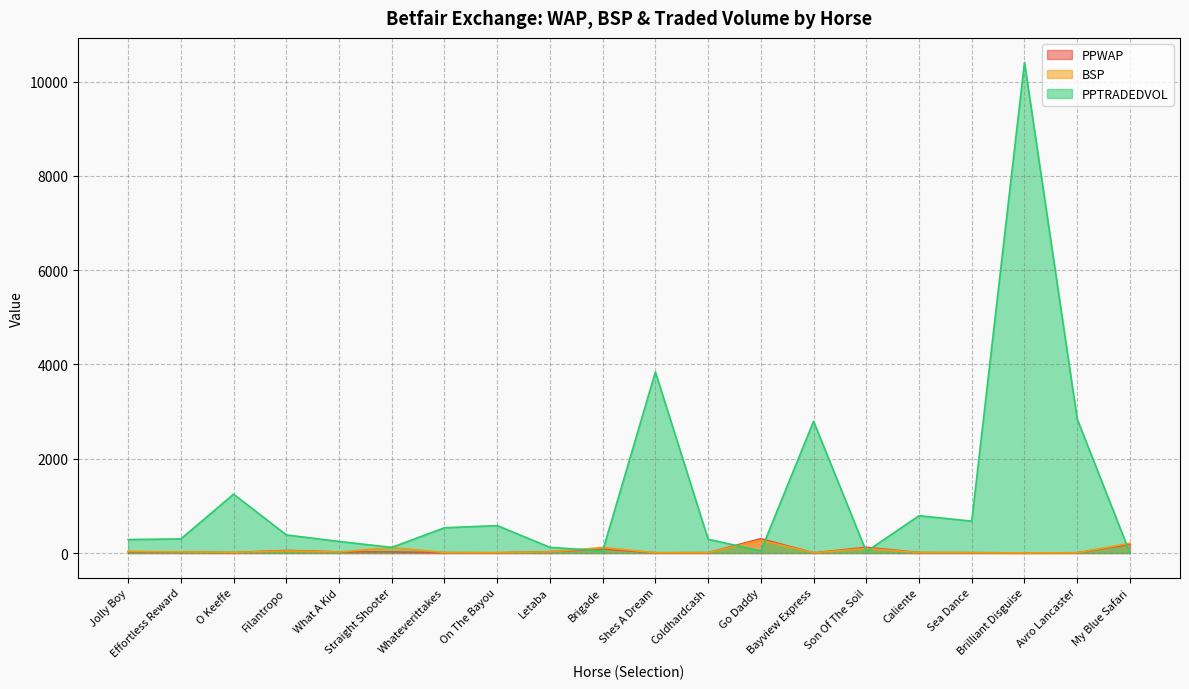

Which category has the lowest value across all series?

My Blue Safari